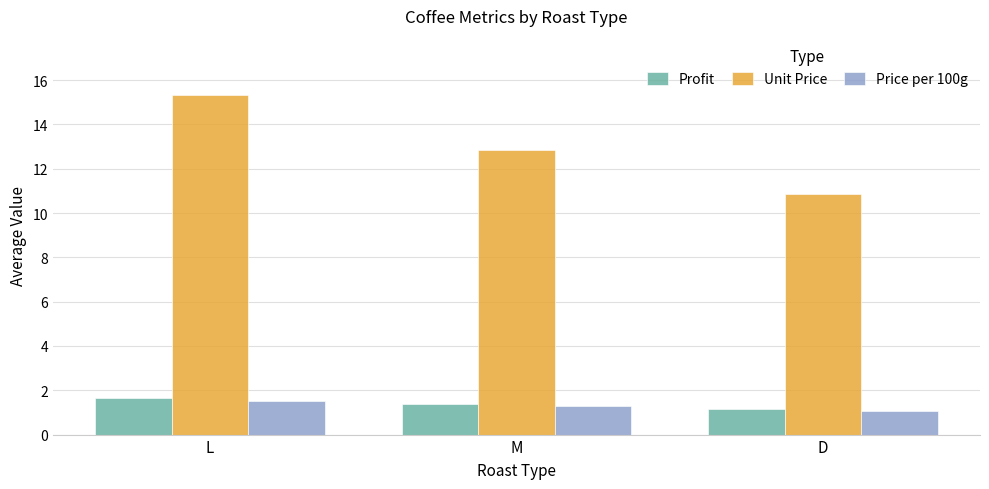

Reading right to left, what are all the values shown in this chart?

Profit: D=1.2	M=1.4	L=1.6
Unit Price: D=10.9	M=12.9	L=15.3
Price per 100g: D=1.1	M=1.3	L=1.5